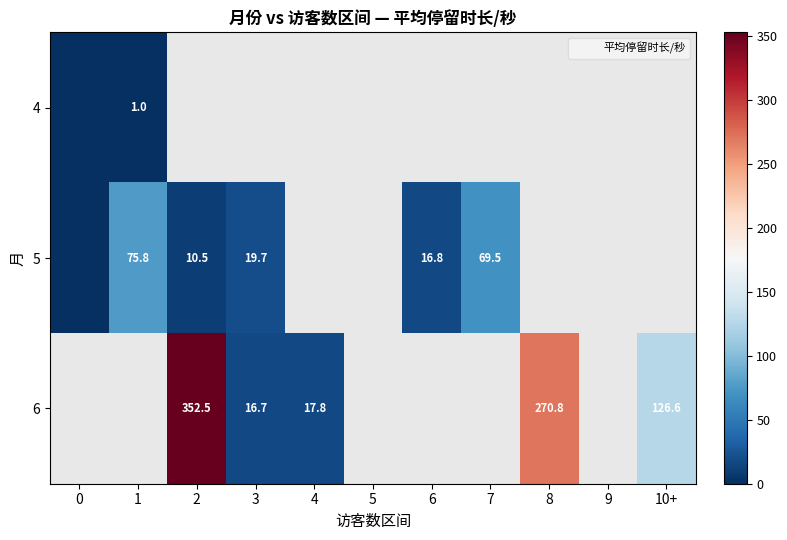

The 5 series shows 69.5 at 7. True or false?

True